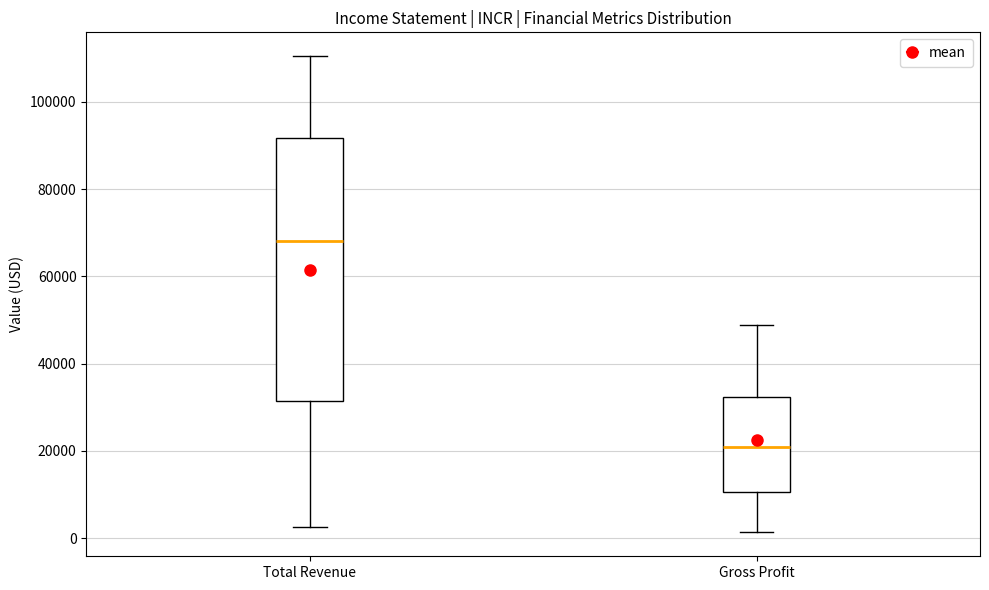

Which box's median line is the highest?

Total Revenue